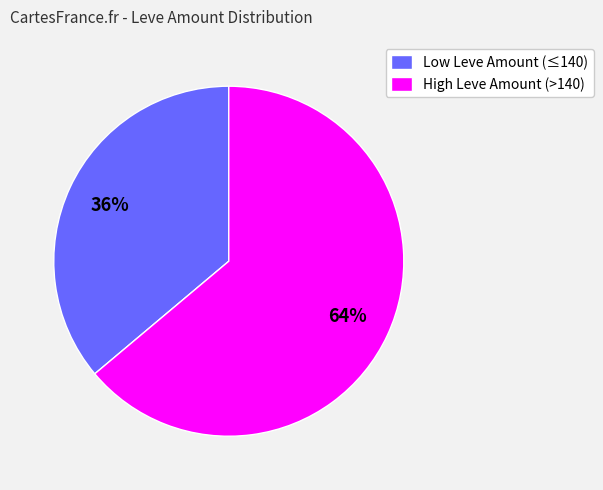

To the nearest percent, what percentage of the pie is High Leve Amount (>140)?

64%